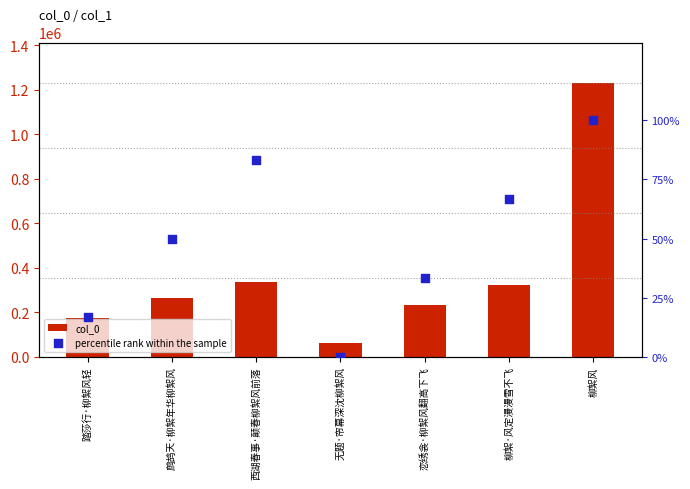

At which category is the sum across all series the highest?

柳絮风